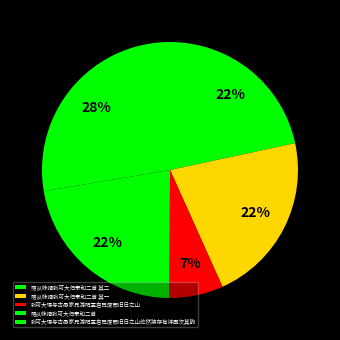

Is it true that 赠从妺婿张可大归泰和二首 is 34% of the pie?

False